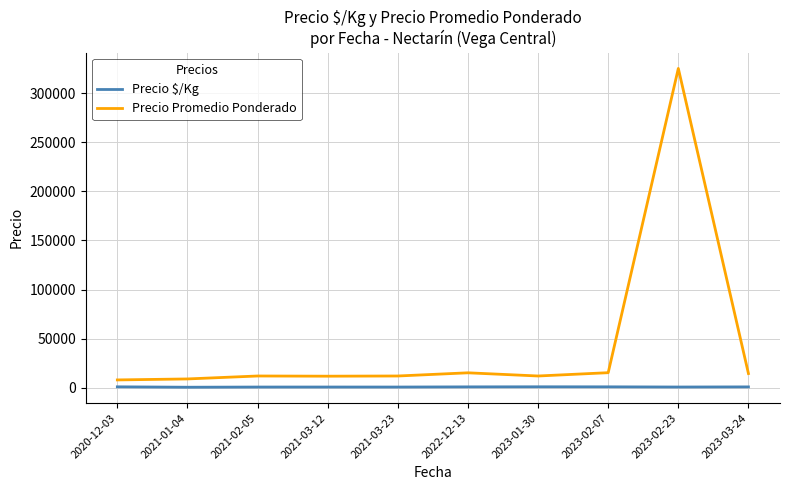

What is the highest value of the Precio Promedio Ponderado series?

325000.0